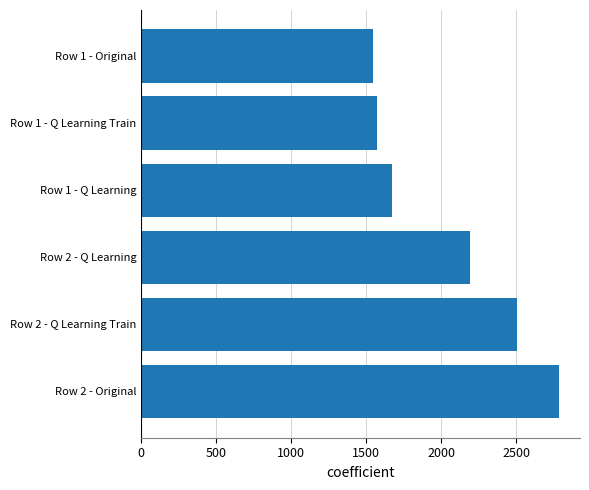

Are the bars horizontal?

Yes